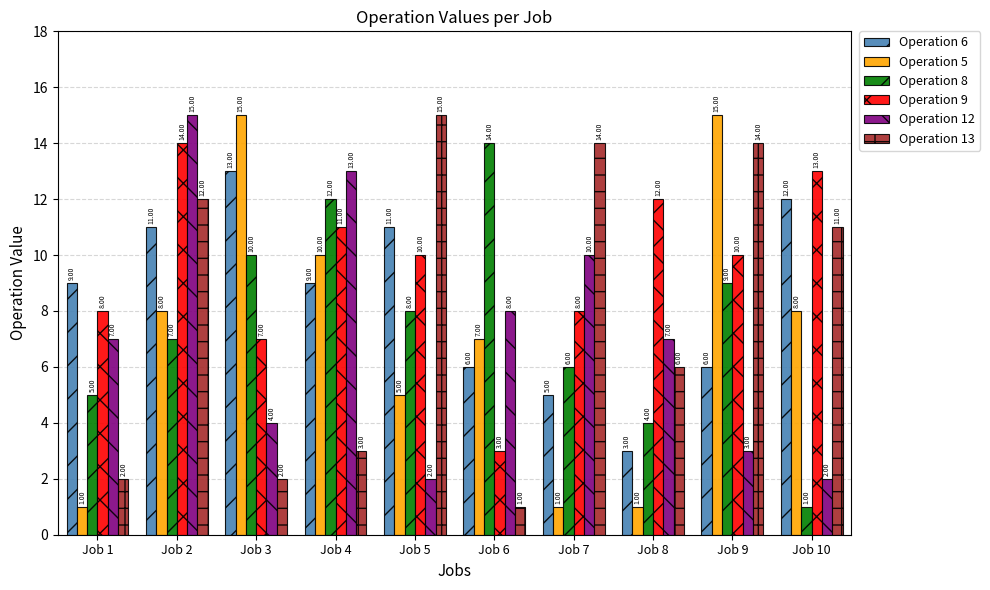

At how many categories does at least one series exceed 6?

10